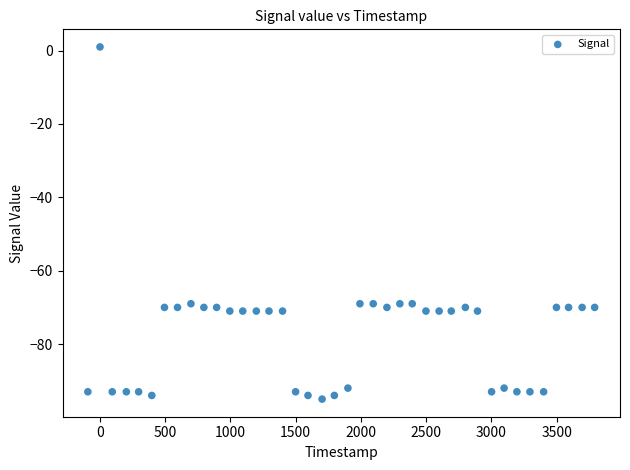

What is the range of X values (max minus min)?

3884